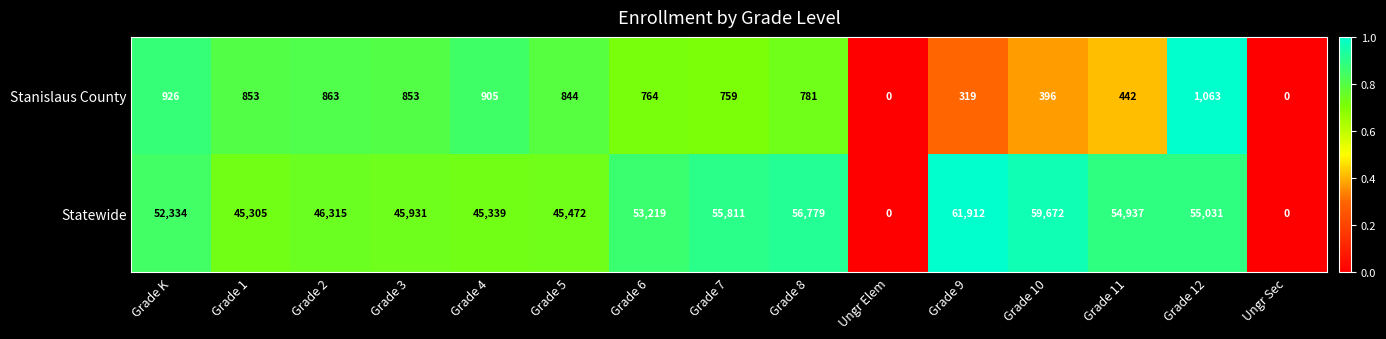

What is the difference between the maximum and minimum values in the Statewide series?

61912